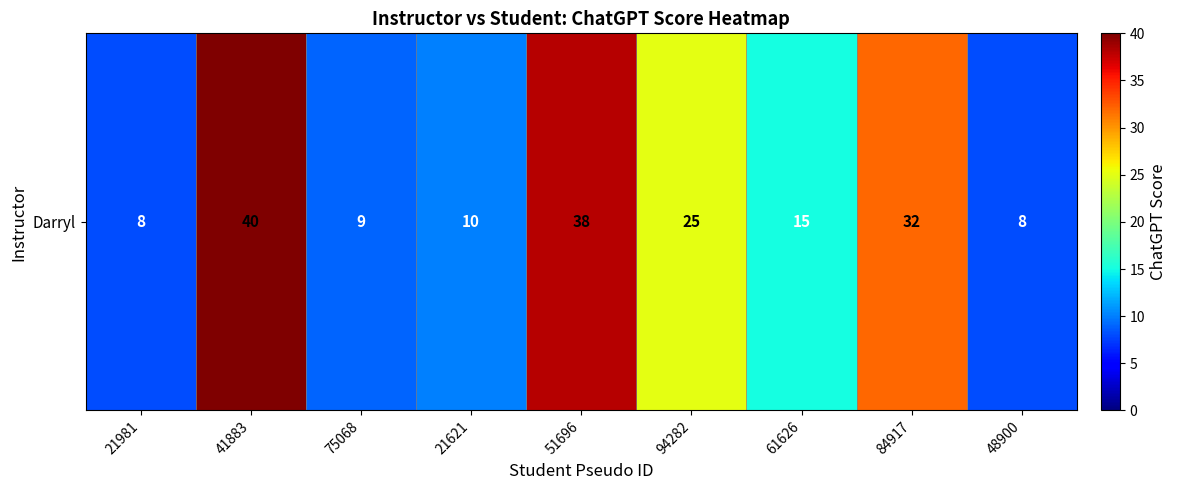

What is the difference between the values at 51696 and 21621?

28